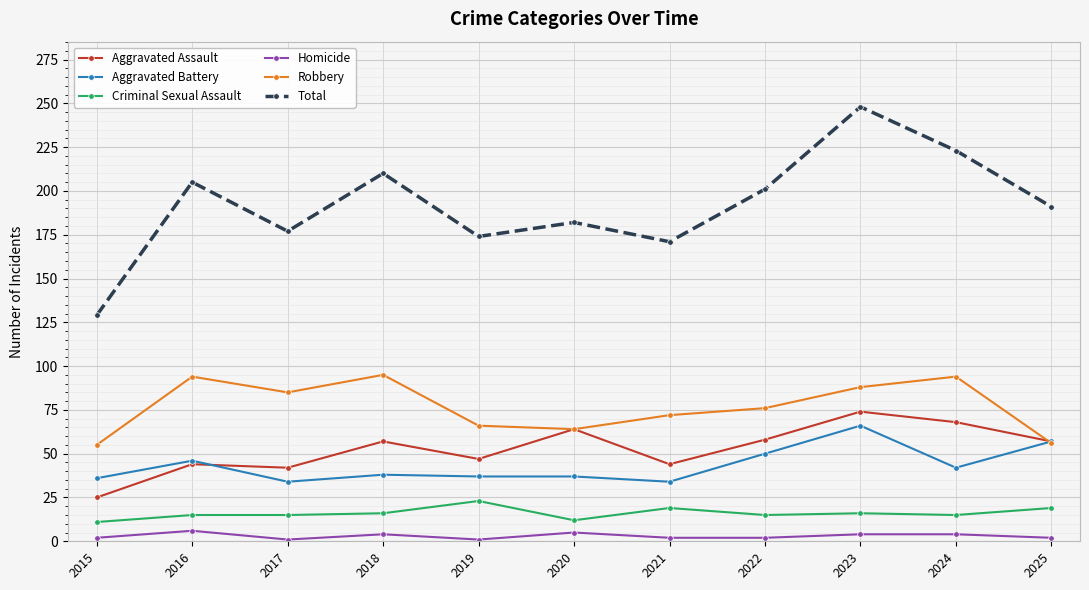

True or false: Total has a value of 201 at 2022.

True